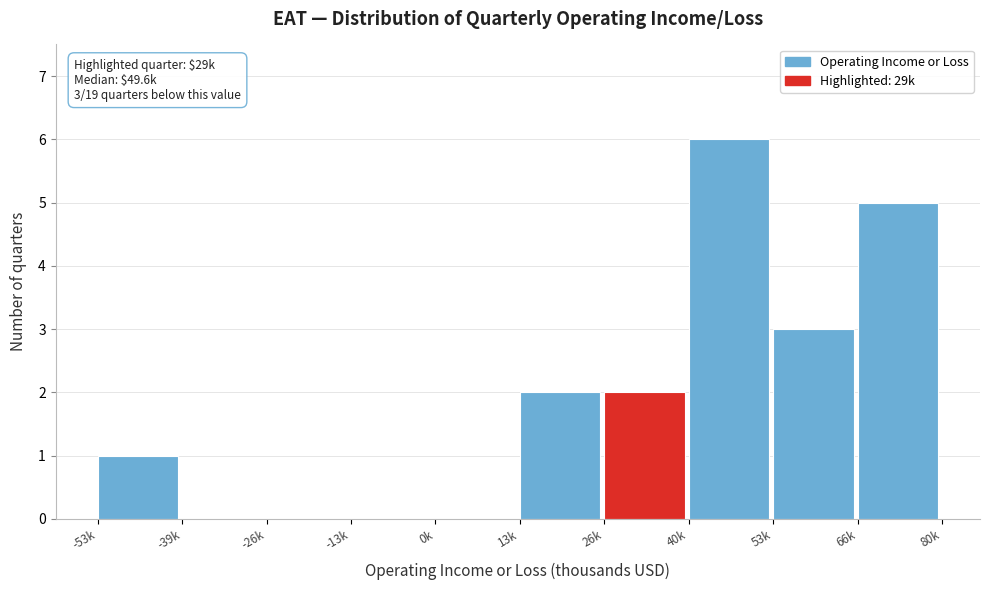

Reading left to right, extract all data points from this chart.

-53k=1	-39k=0	-26k=0	-13k=0	0k=0	13k=2	26k=2	40k=6	53k=3	66k=5